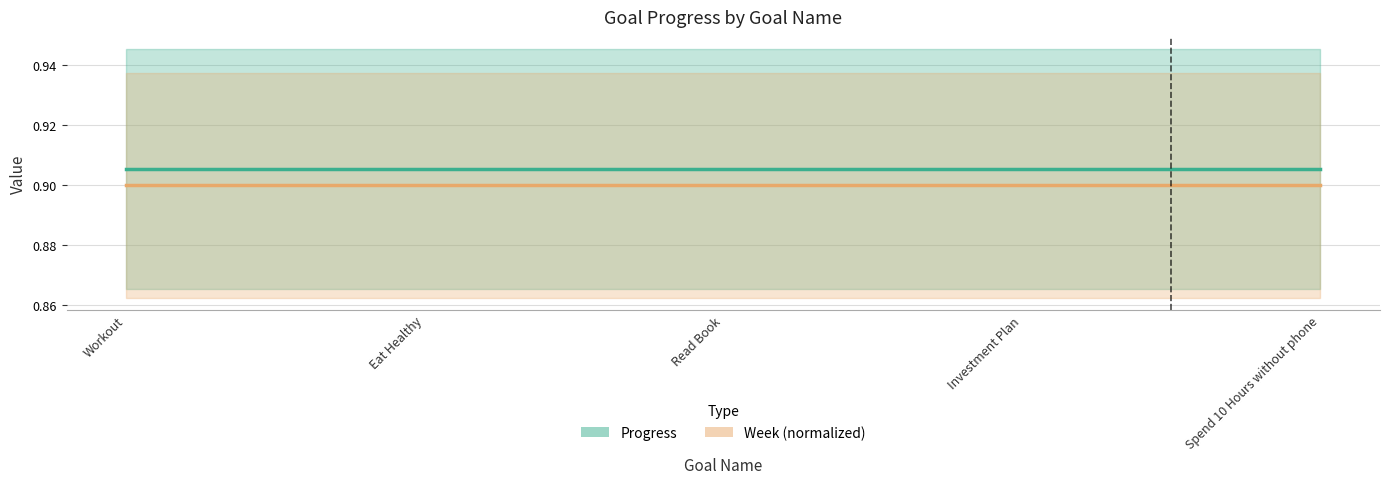

True or false: Week/40 (line) and Progress (line) intersect in this chart.

False